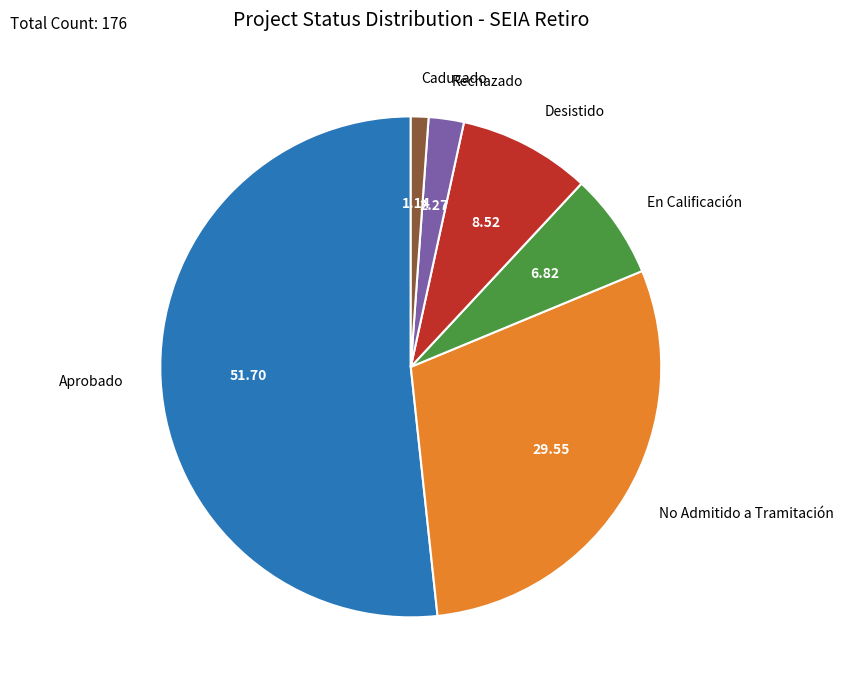

What is the majority slice?

Aprobado